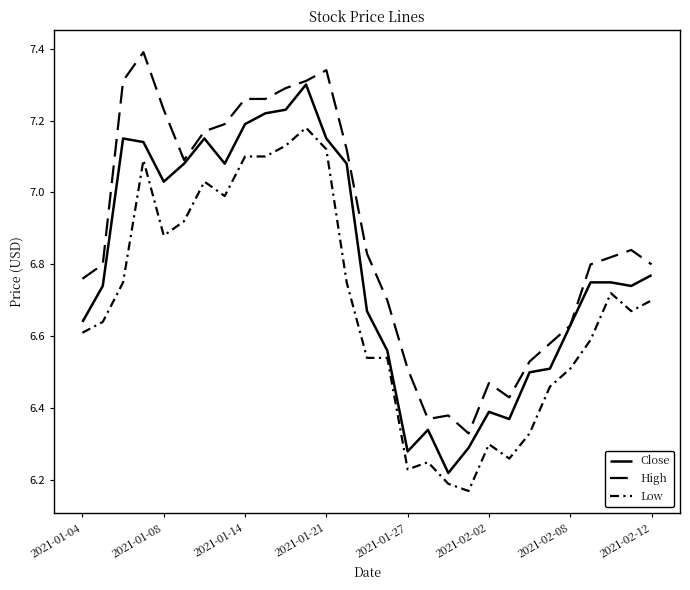

How many distinct data groups are displayed?

3